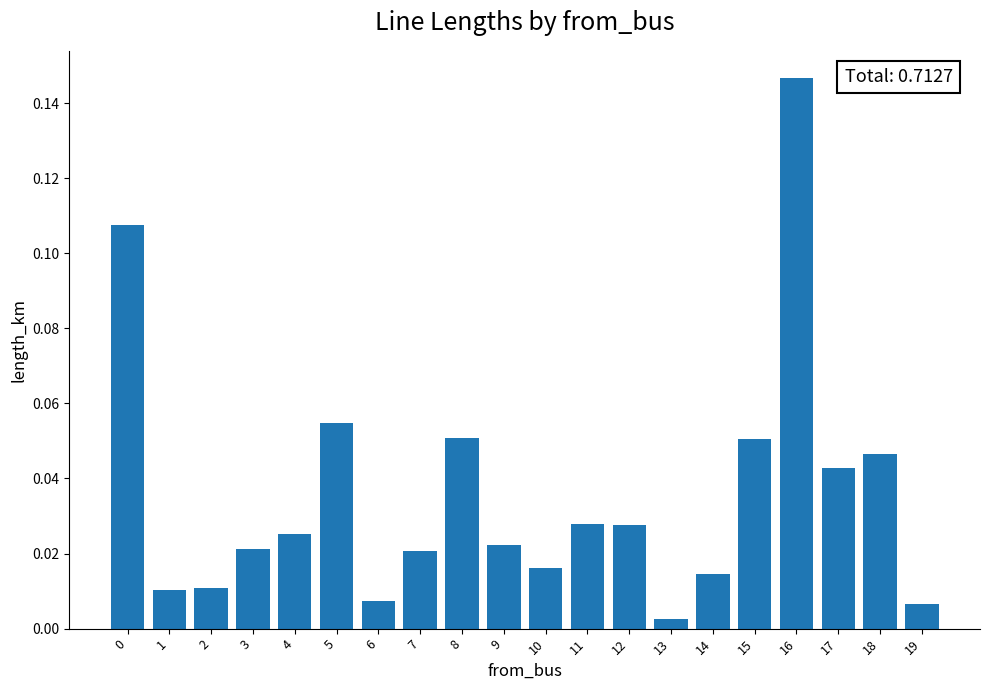

At which label is the value closest to 0?

13